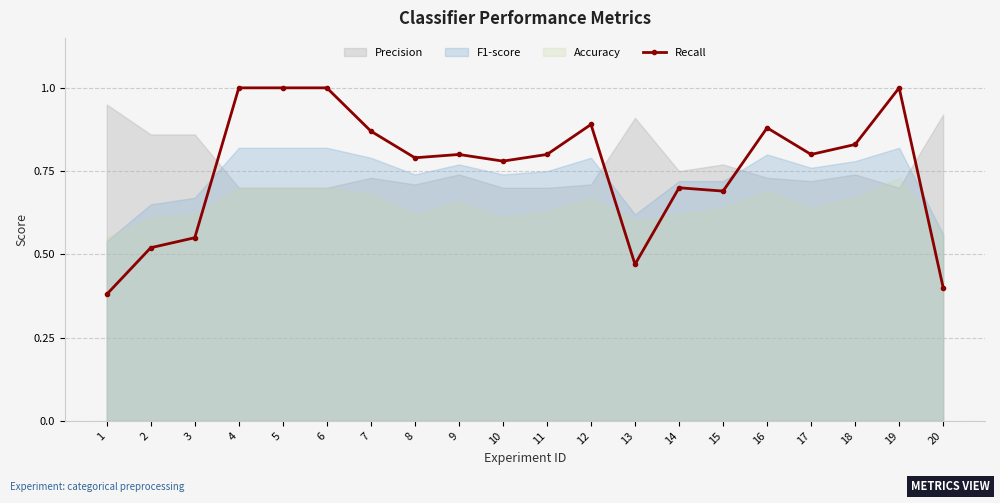

True or false: Recall has a value of 1.3 at 9.

False